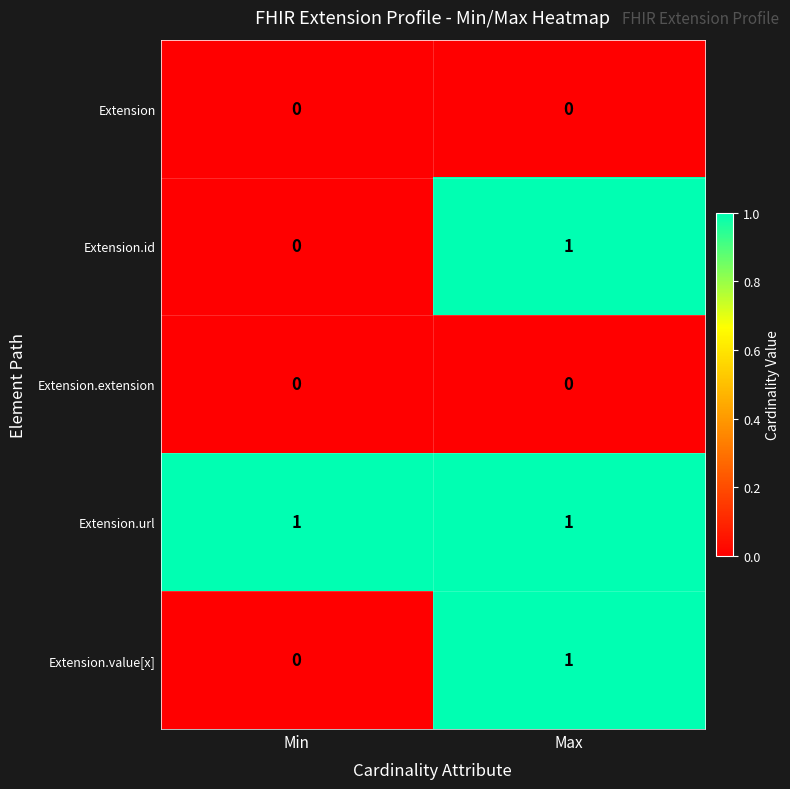

True or false: Extension.extension has a value of 0 at Min.

True